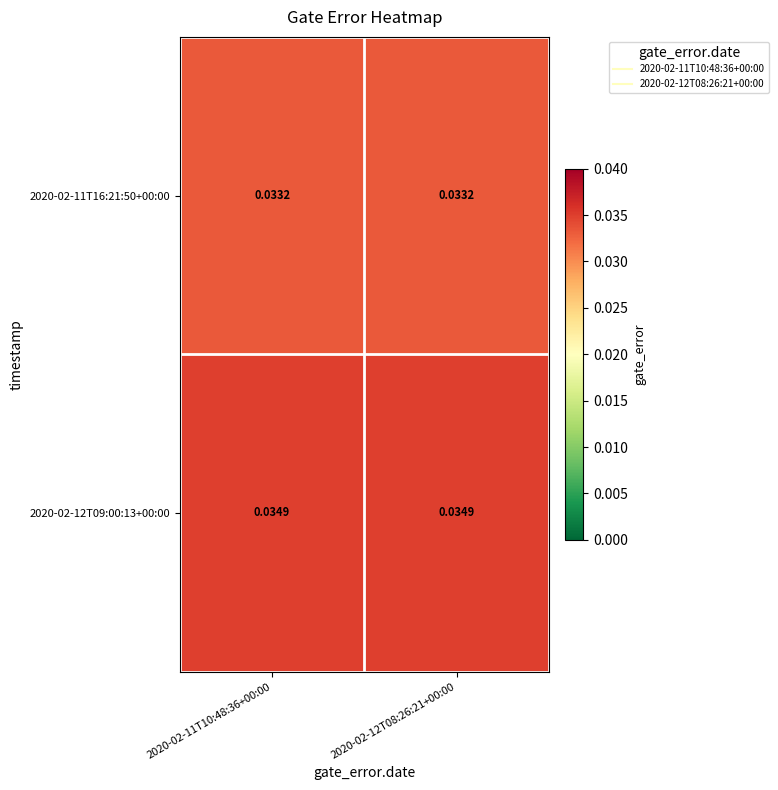

Is the value of 2020-02-11T16:21:50+00:00 at 2020-02-12T08:26:21+00:00 greater than the value of 2020-02-12T09:00:13+00:00 at 2020-02-11T10:48:36+00:00?

No